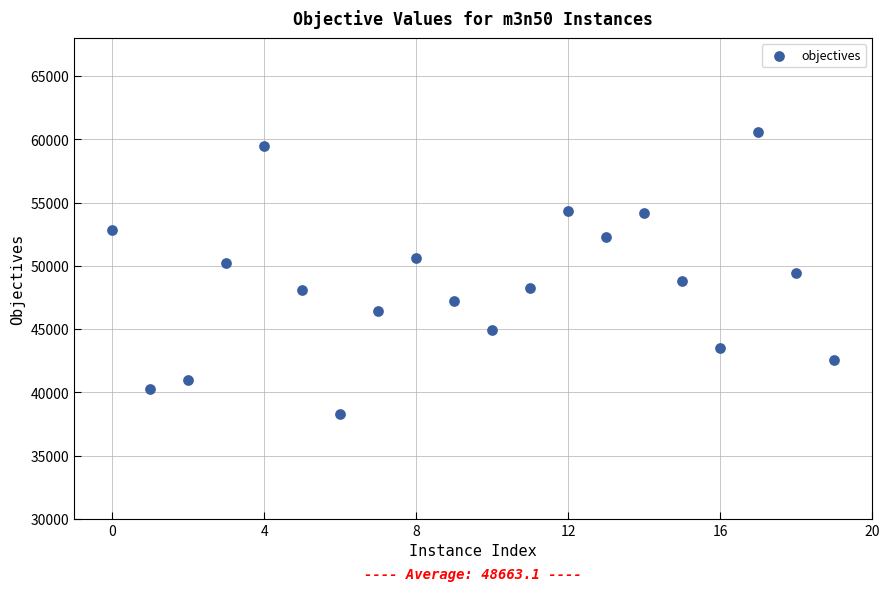

How many points are shown in the scatter plot?

20